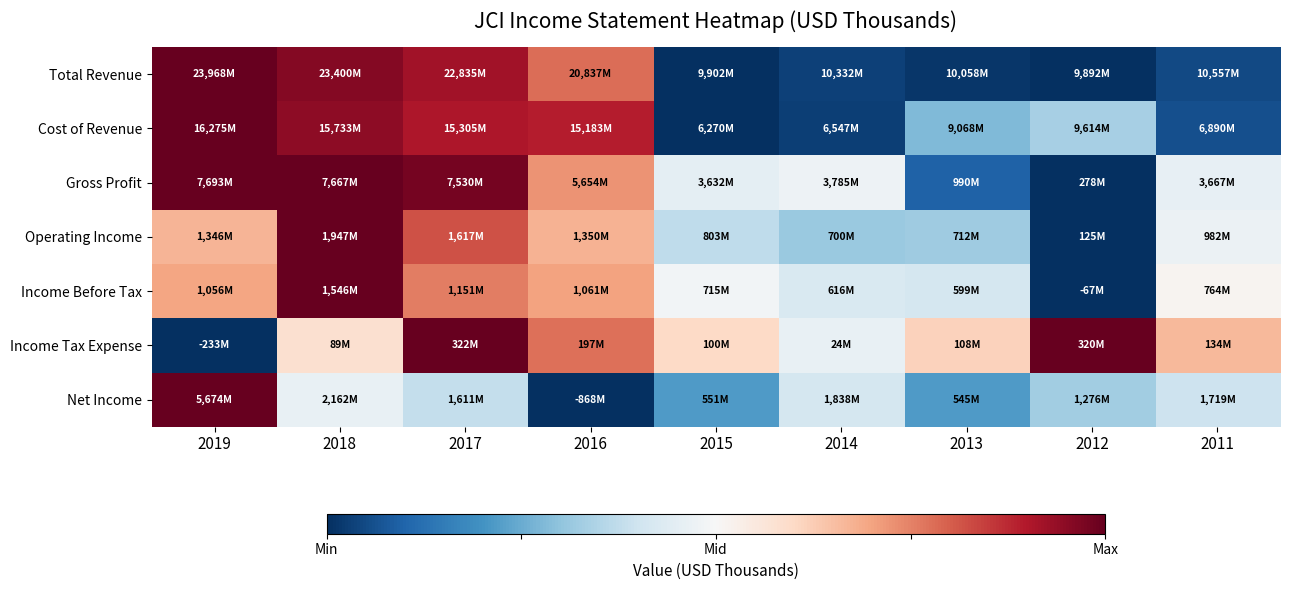

What is the greatest value displayed?

1.0